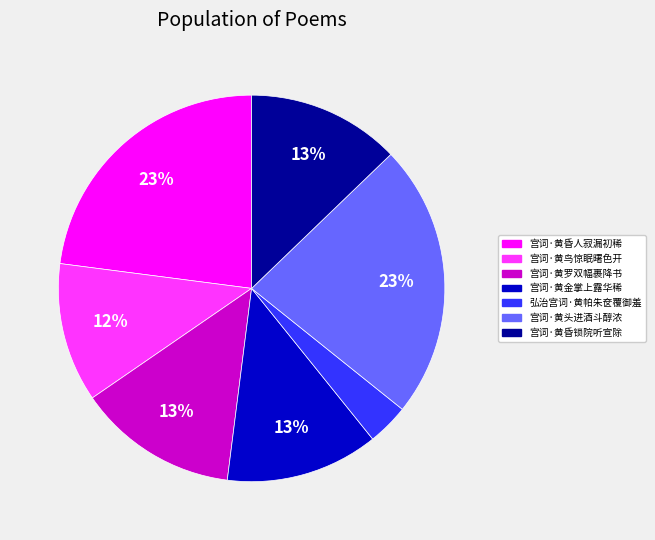

Which slice is the smallest?

弘治宫词·黄帕朱奁覆御羞